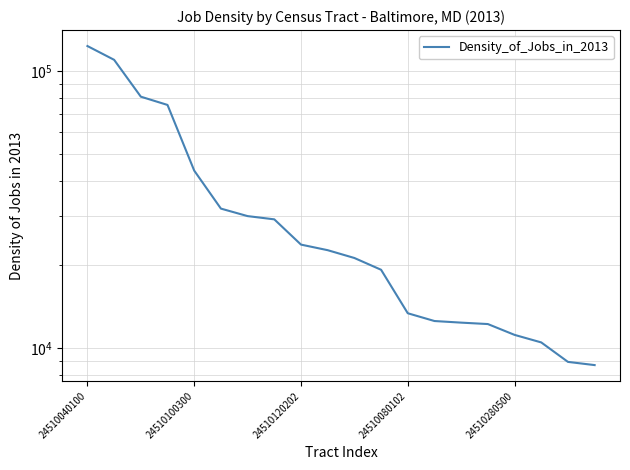

What is the label of the 16th point from the left?

15